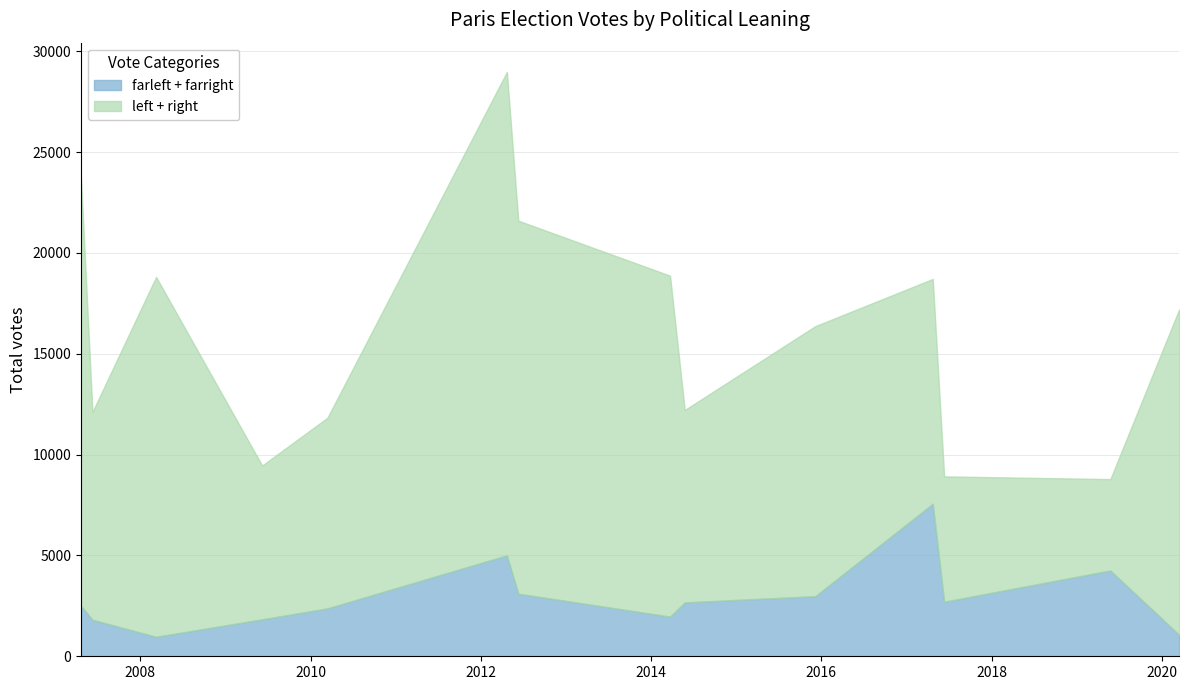

What is the lowest value of the farleft + farright series?

967